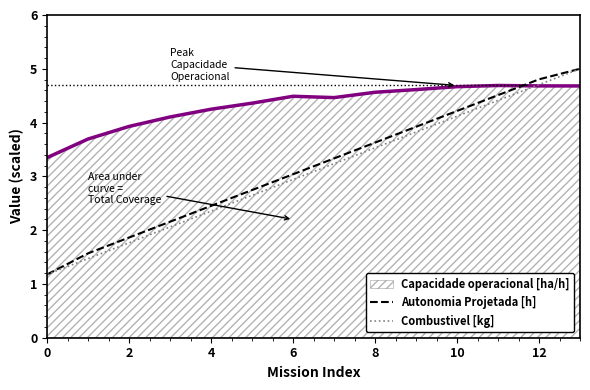

How many times do Autonomia Projetada [h] and Capacidade operacional [ha/h] cross each other?

1